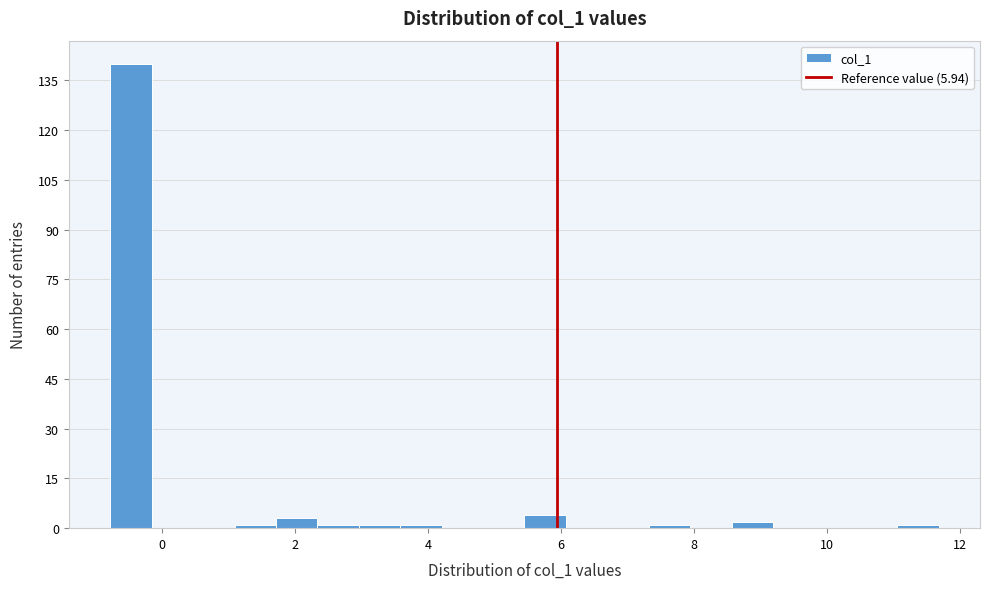

Read against the x-axis, roughly where is the centre of the tallest bar?

-0.4